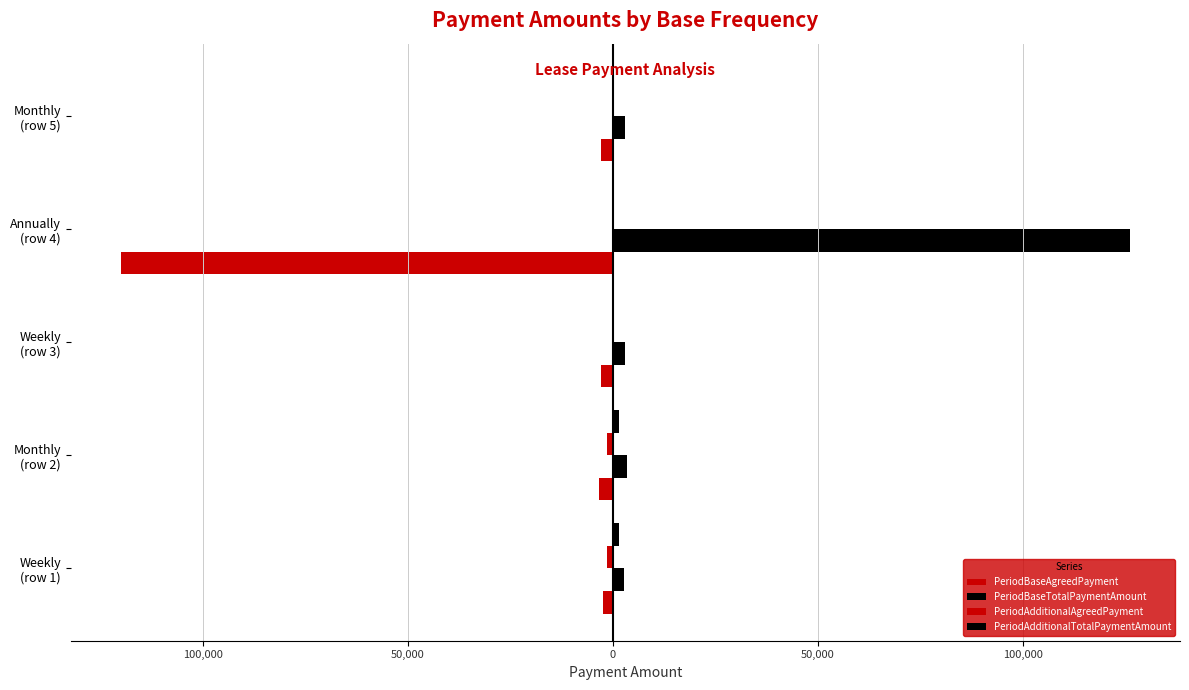

Reading left to right, list all the values displayed in this chart.

PeriodBaseAgreedPayment: -2500.0	-3500.0	-3000.0	-120000.0	-3000.0
PeriodBaseTotalPaymentAmount: 2625.0	3500.0	3000.0	126000.0	3000.0
PeriodAdditionalAgreedPayment: -1500.5	-1501.0	0.0	0.0	-150.8
PeriodAdditionalTotalPaymentAmount: 1500.5	1501.0	0.0	0.0	158.8